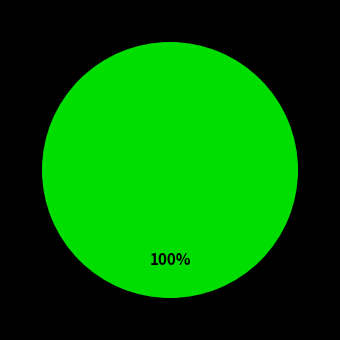

To the nearest percent, what is the difference between the Line_2 and Line_0 slice percentages?

100%